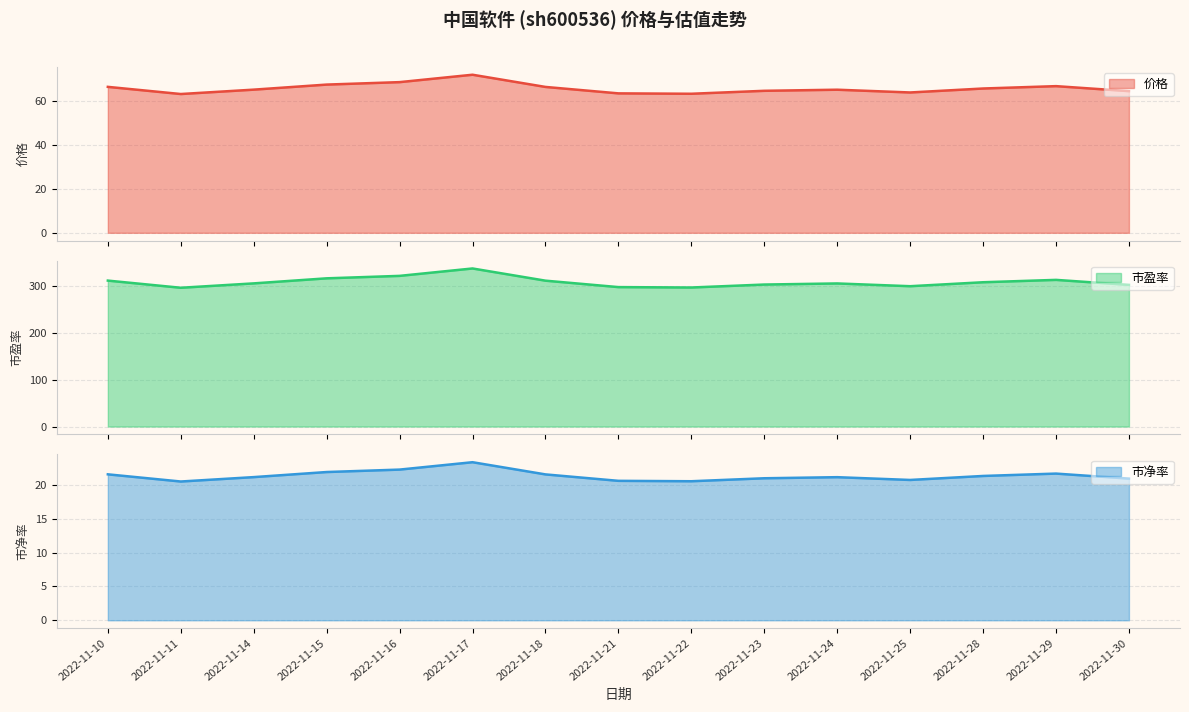

List the labels in order of 市净率 value, smallest first.

2022-11-11, 2022-11-22, 2022-11-21, 2022-11-25, 2022-11-30, 2022-11-23, 2022-11-24, 2022-11-14, 2022-11-28, 2022-11-18, 2022-11-10, 2022-11-29, 2022-11-15, 2022-11-16, 2022-11-17